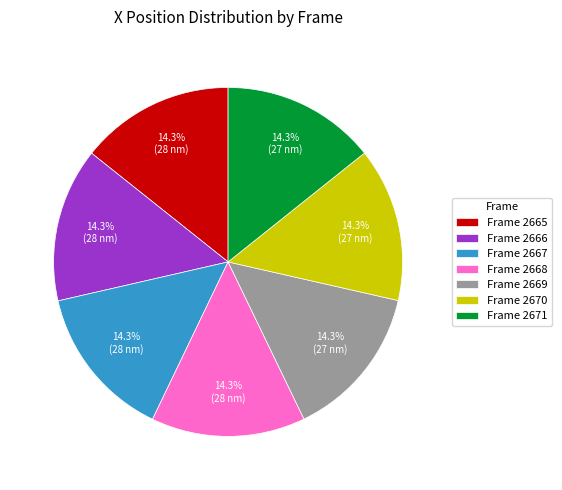

What is the ratio of the value at Frame 2671 to the value at Frame 2669?

1.0